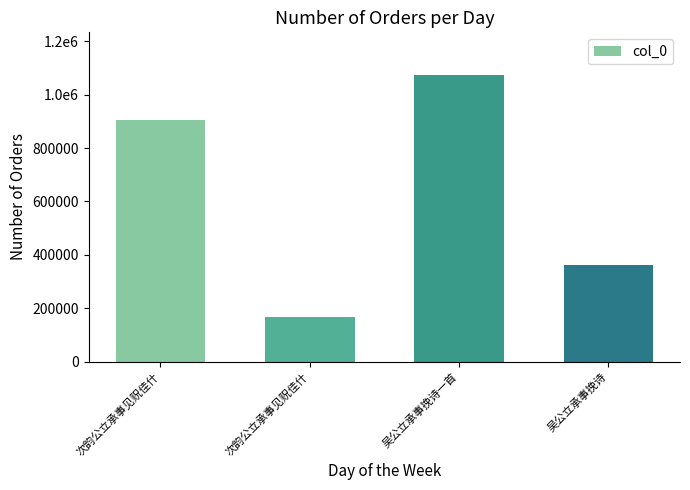

Reading left to right, list all the values displayed in this chart.

次韵公立承事见贶佳什=905785	次韵公立承事见贶佳什=166556	吴公立承事挽诗一首=1072408	吴公立承事挽诗=363398